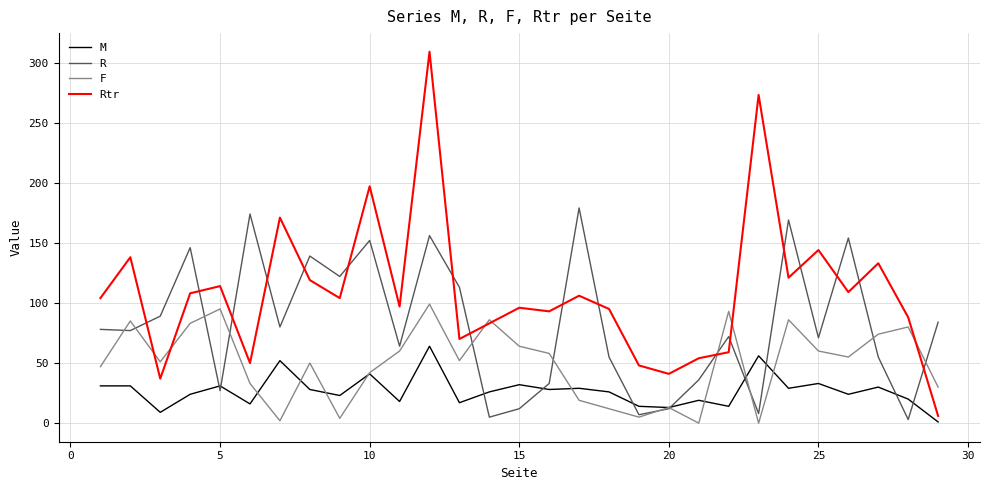

Which series has the largest total across all categories?

Rtr